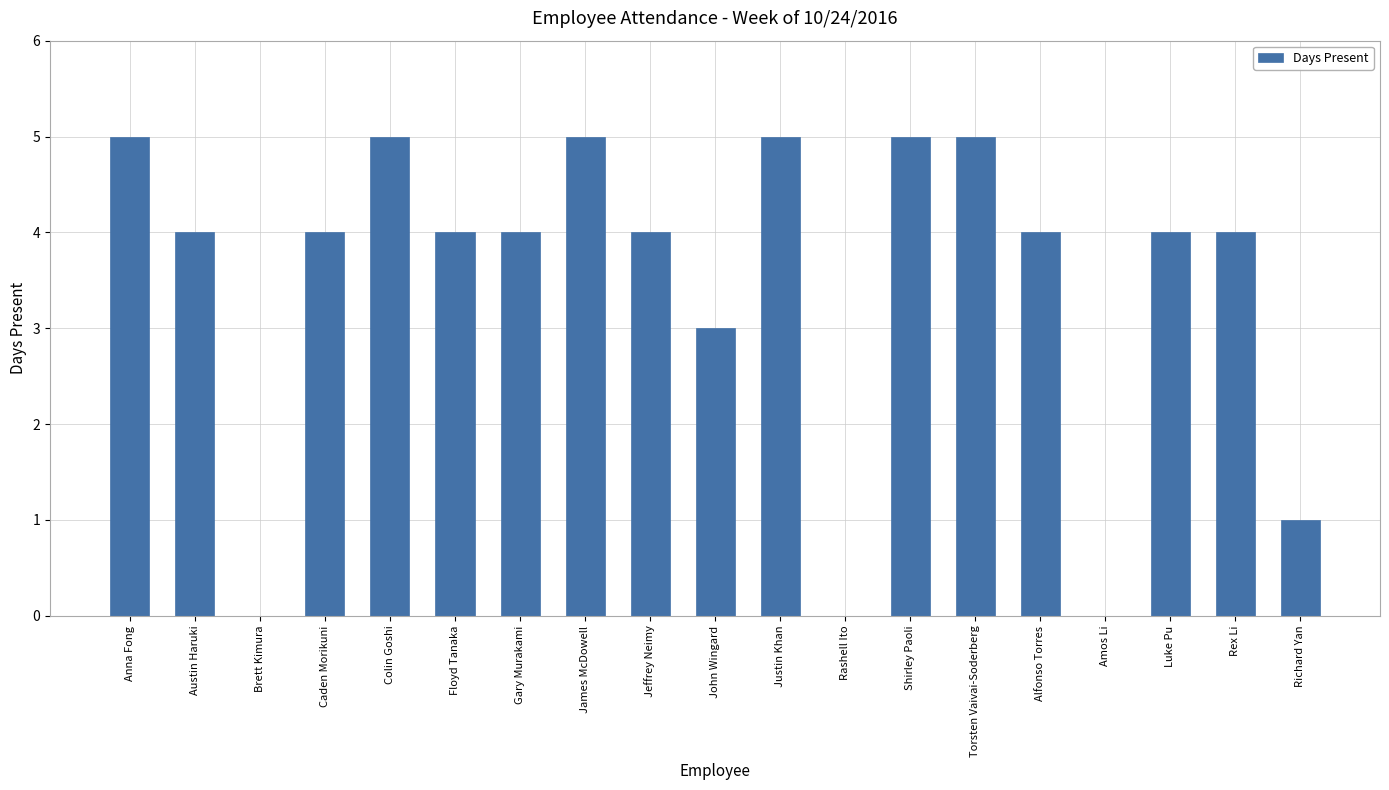

Are the bars horizontal?

No